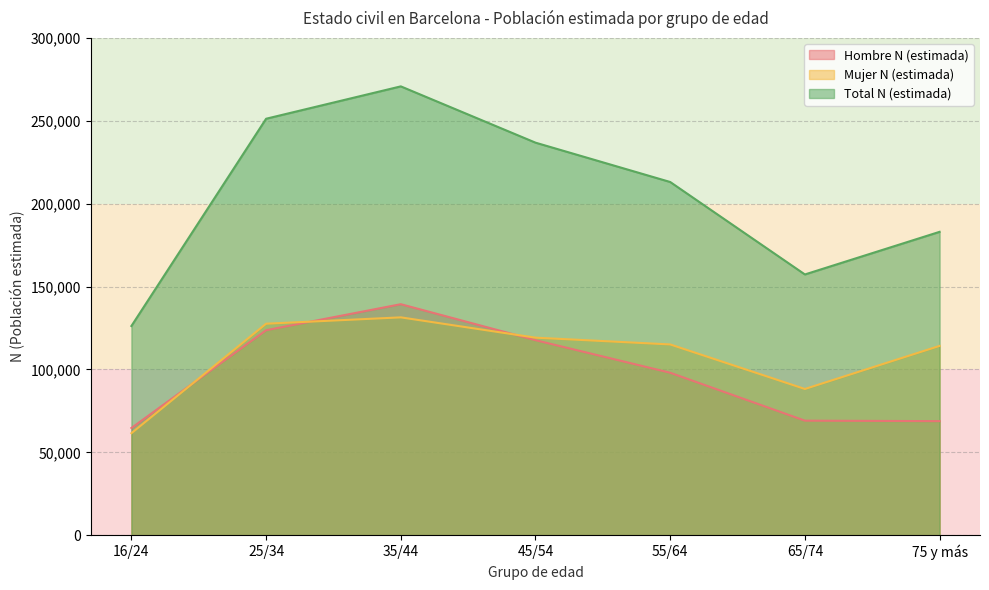

Which series changed the most between 25/34 and 65/74?

Total N (estimada)